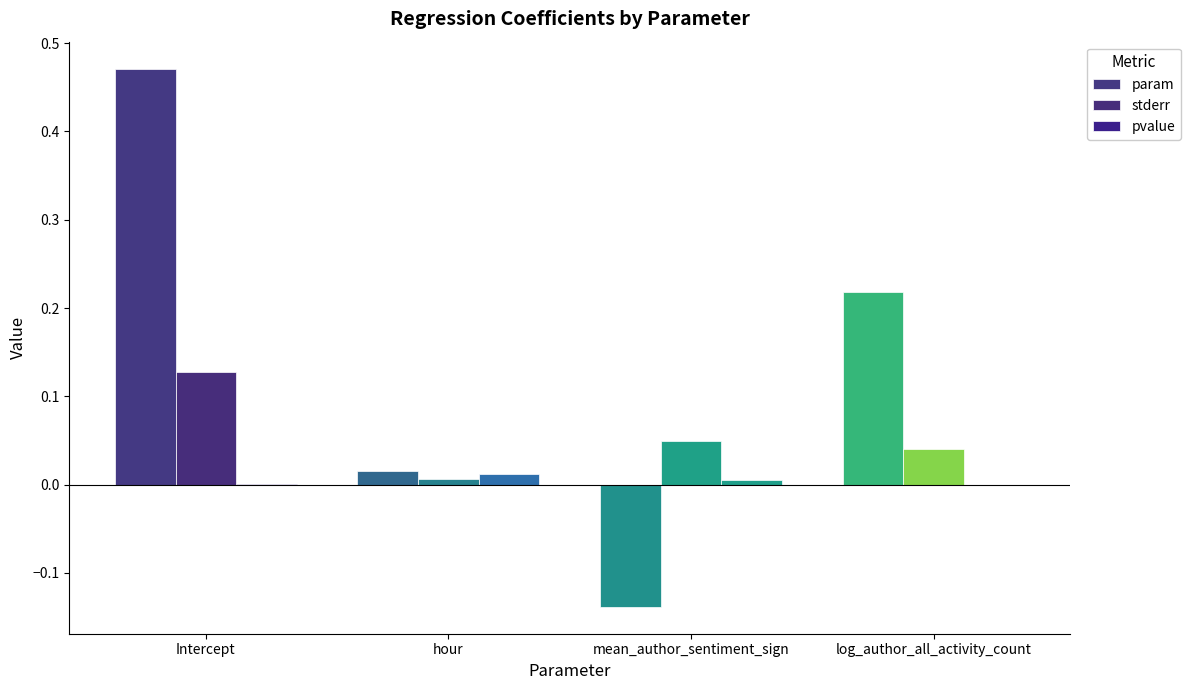

At how many categories does at least one series exceed 0?

4